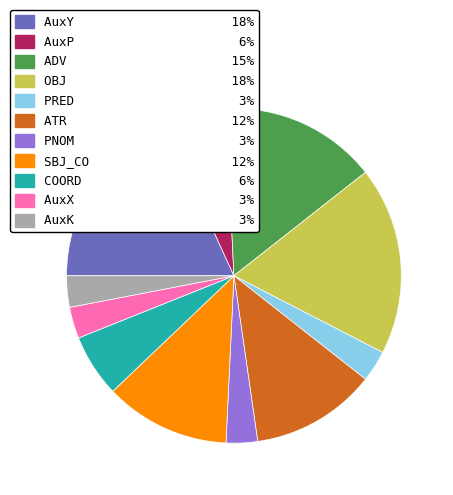

Count the number of slices in the pie.

11